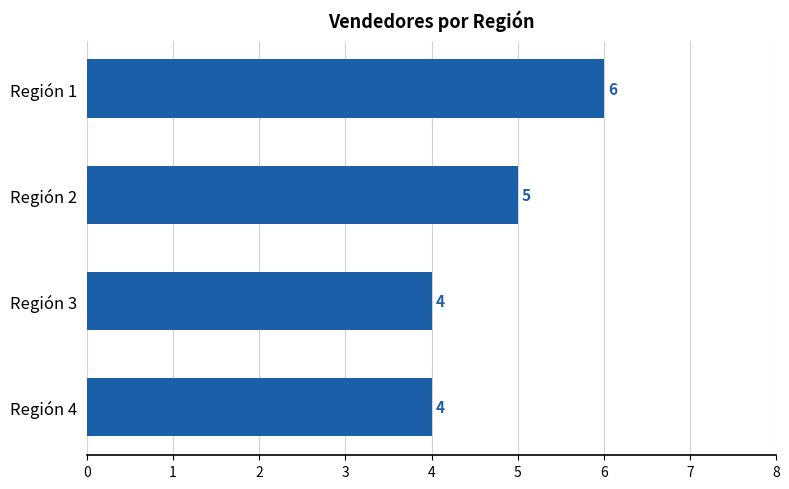

What is the change in value from Región 4 to Región 1?

+2